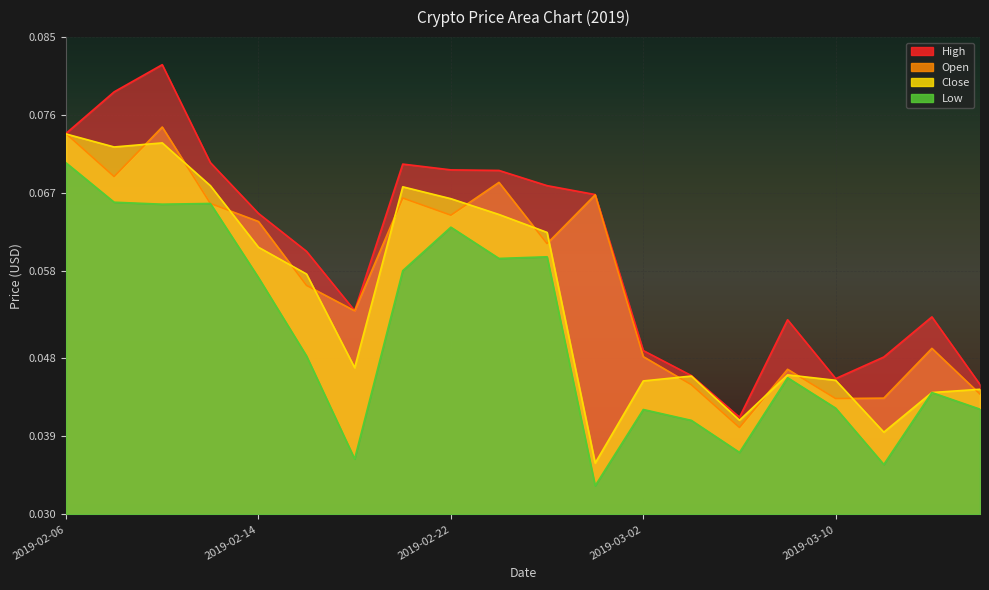

Which label corresponds to the smallest value in the chart?

2019-02-28